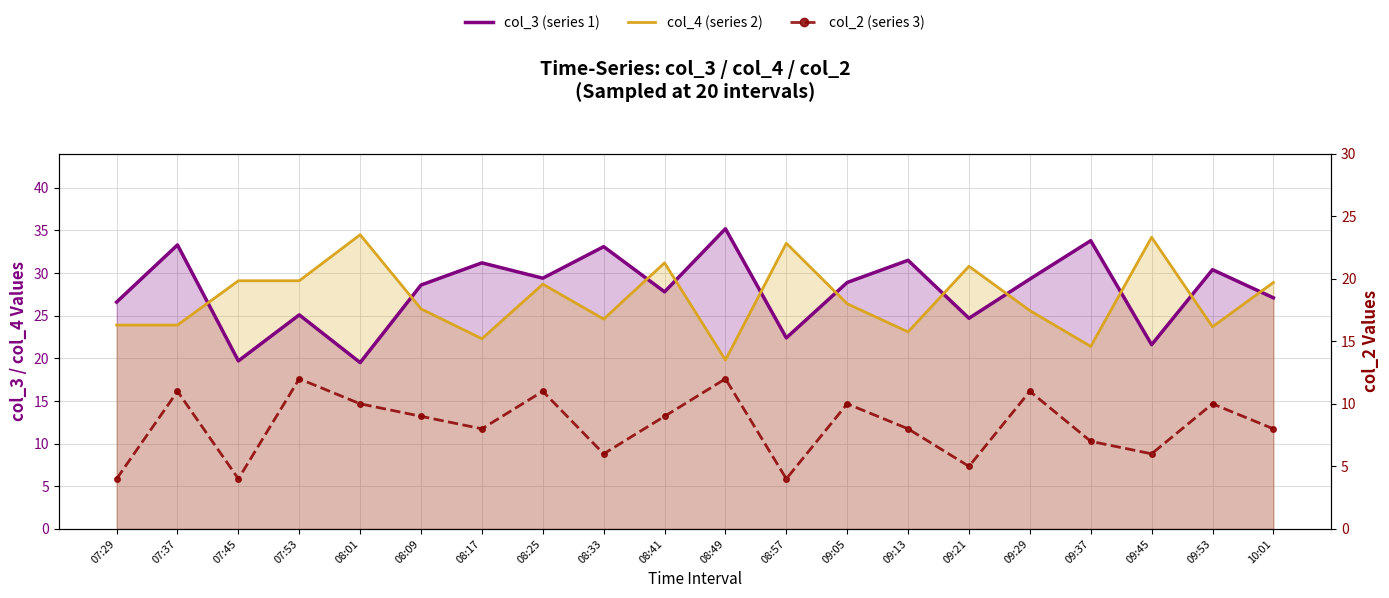

What are all the series names shown in the legend?

col_3 (series 1), col_4 (series 2), col_2 (series 3)